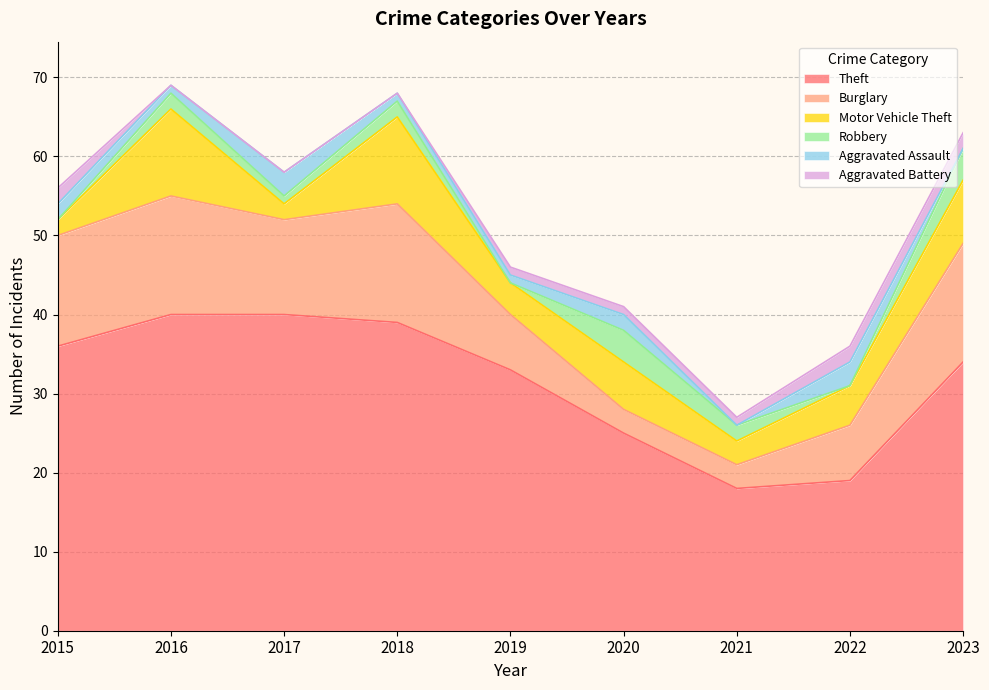

At which category does Aggravated Assault reach its first local peak?

2017